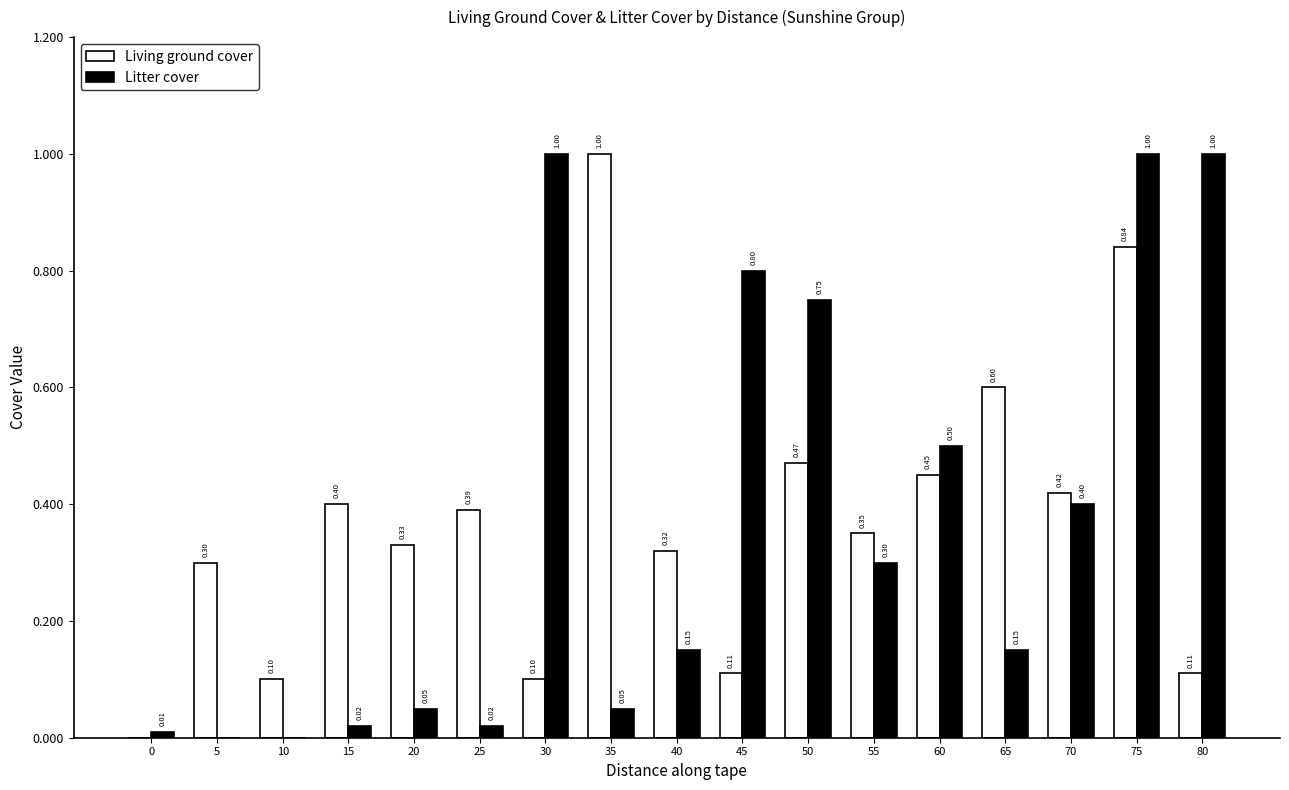

The Litter cover series shows 1.0 at 30. True or false?

True